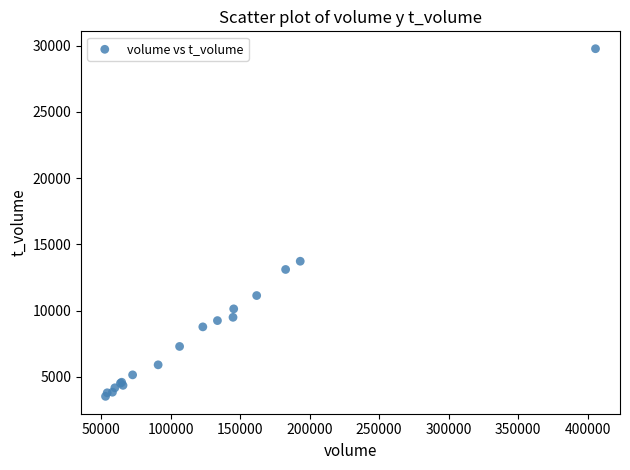

What Y value in the scatter plot is closest to 16647?

13726